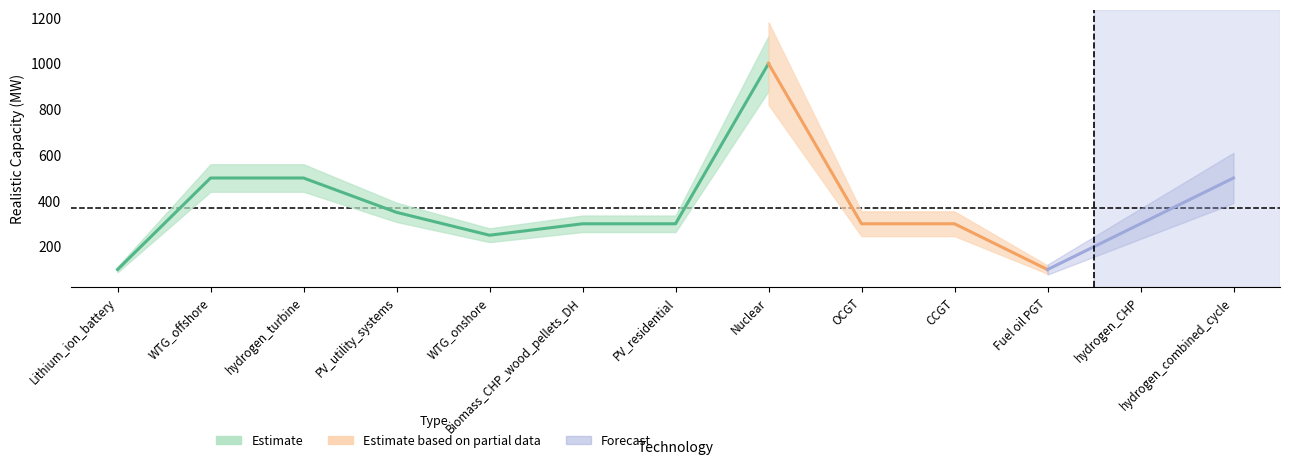

Where does the data first go above 300?

WTG_offshore